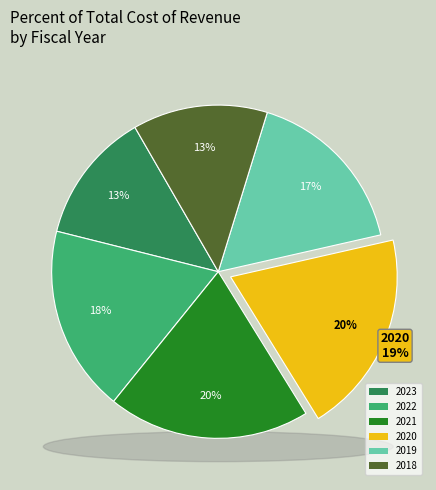

Is there a majority slice in this chart?

No